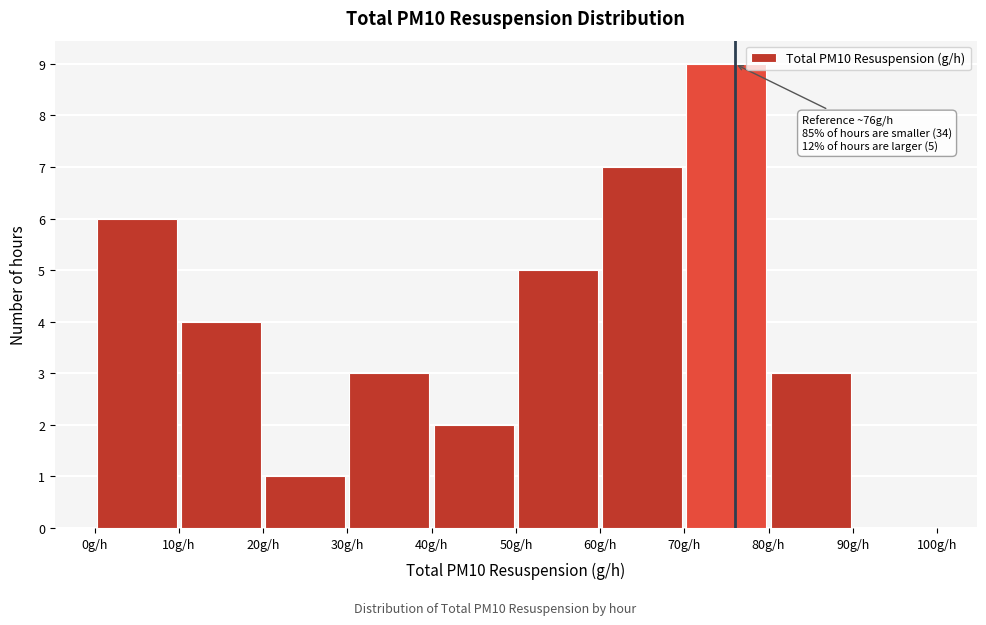

Which range on the x-axis has the tallest bar?

70 to 80